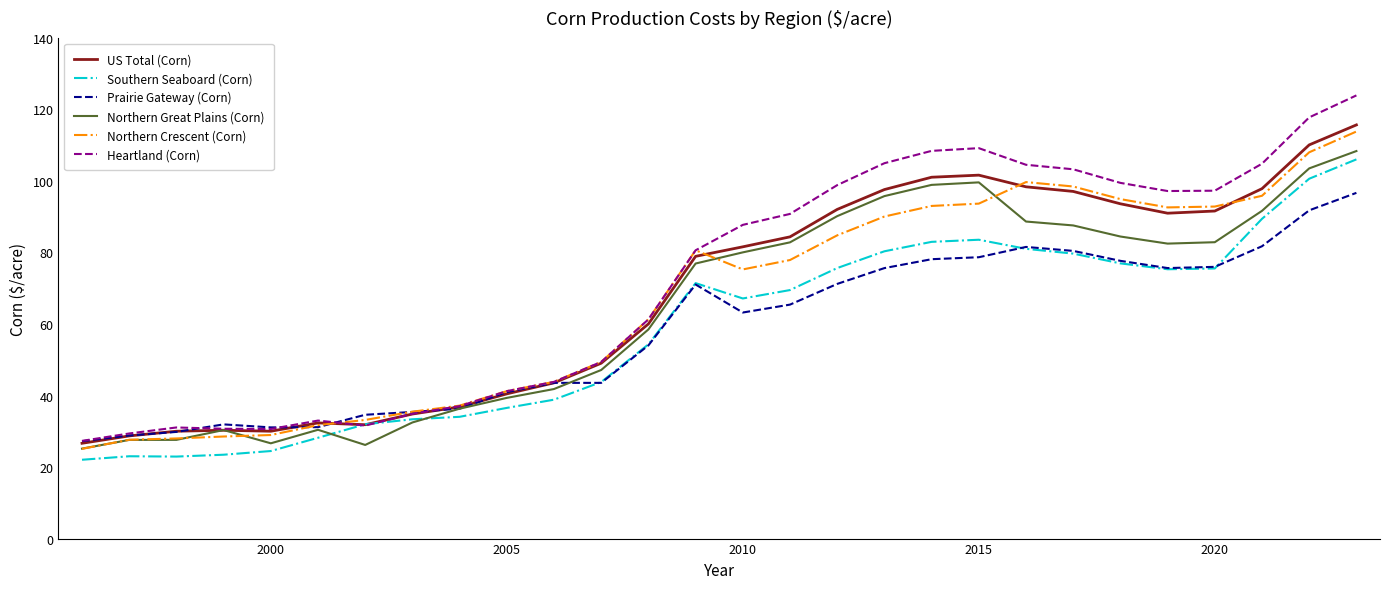

How many series are shown in this chart?

6